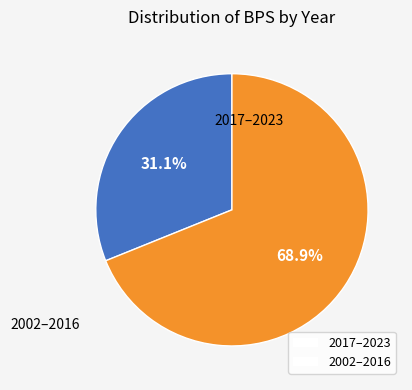

Approximately how many times larger is the value at 2002–2016 compared to 2017–2023?

2.2